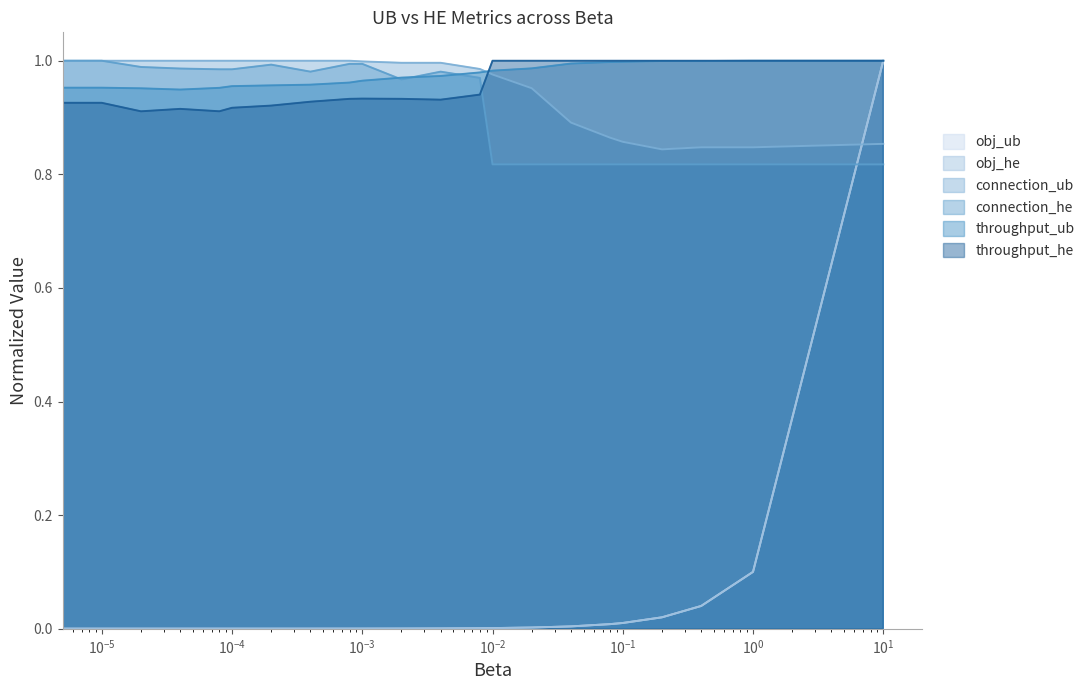

Which series has the widest spread of values?

obj_he